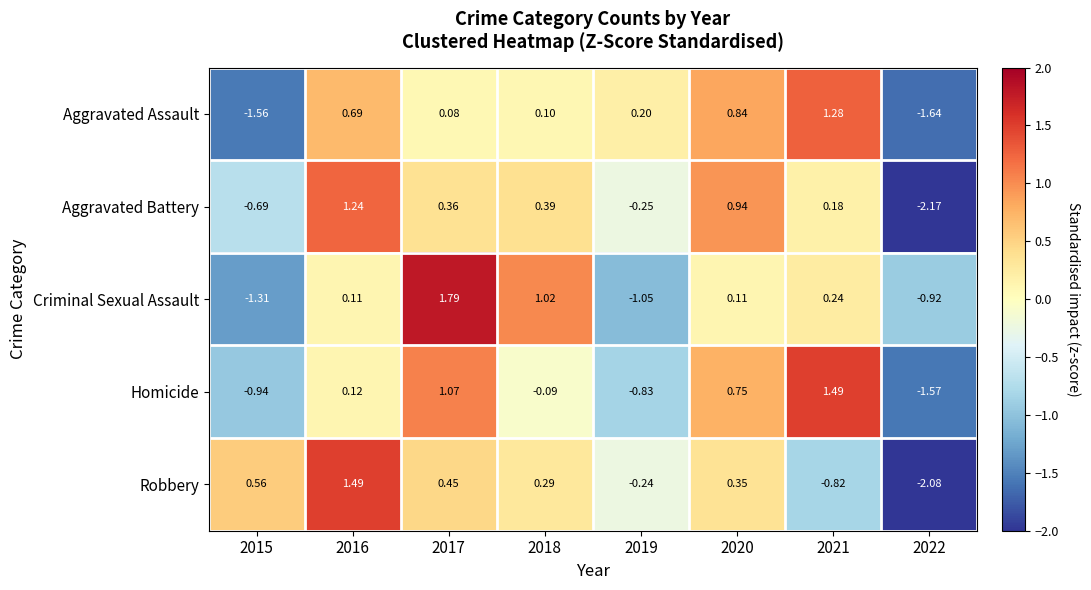

Which series has the widest spread of values?

Robbery